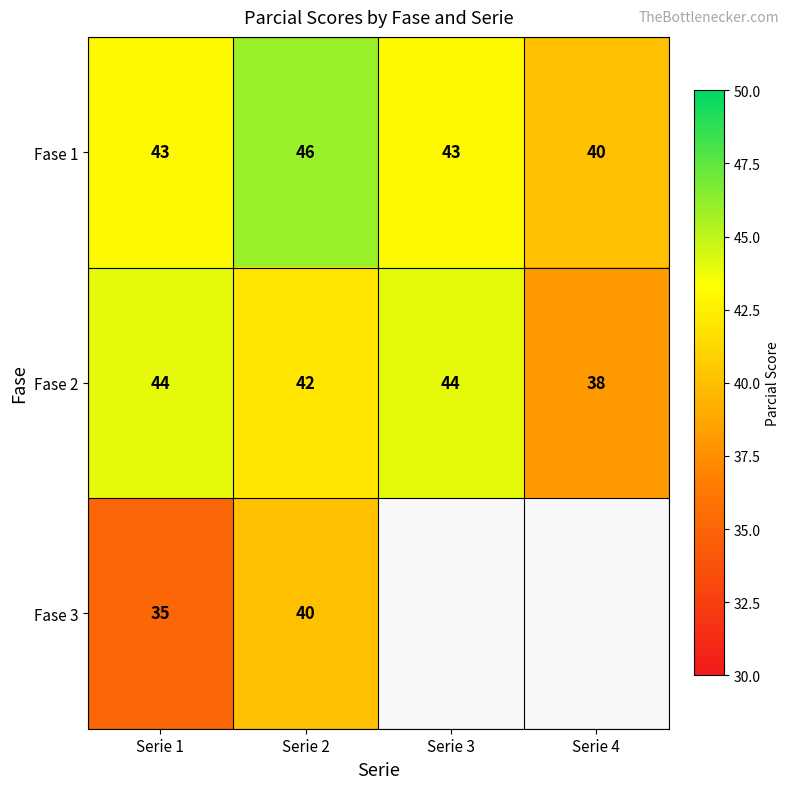

What is the average value of the Fase 1 series?

43